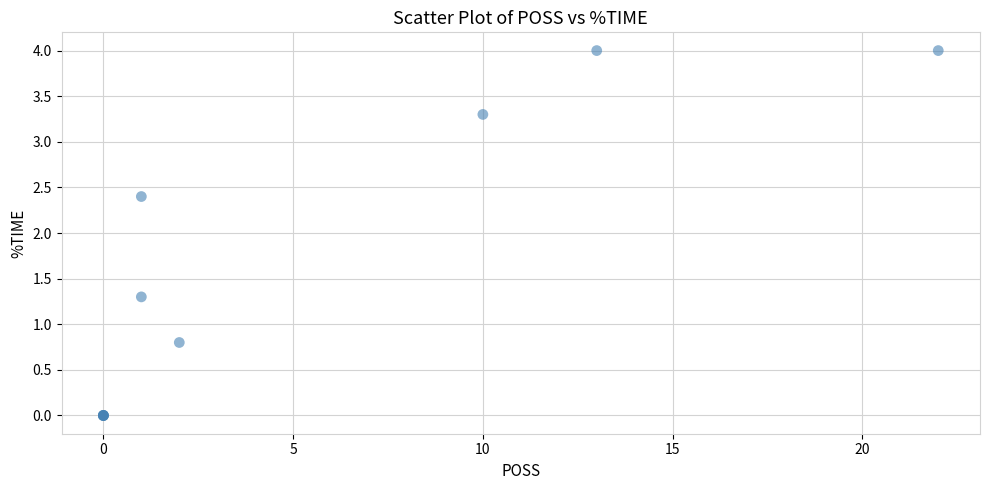

What Y value in the scatter plot is closest to 2?

2.4